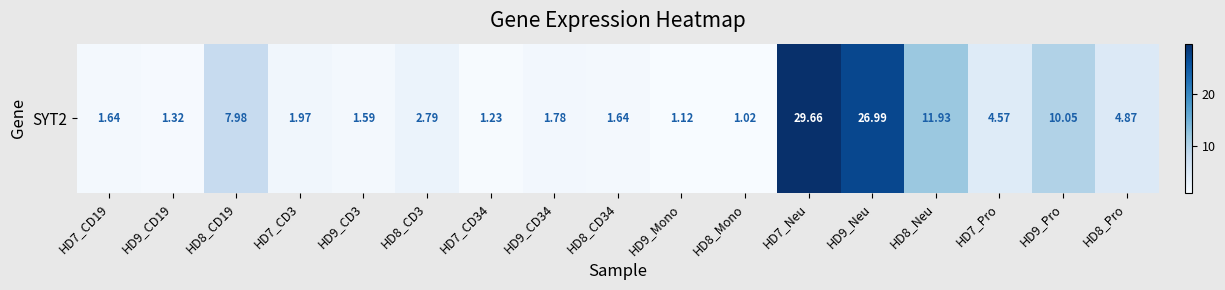

Rank the categories by value from lowest to highest.

HD8_Mono, HD9_Mono, HD7_CD34, HD9_CD19, HD9_CD3, HD7_CD19, HD8_CD34, HD9_CD34, HD7_CD3, HD8_CD3, HD7_Pro, HD8_Pro, HD8_CD19, HD9_Pro, HD8_Neu, HD9_Neu, HD7_Neu